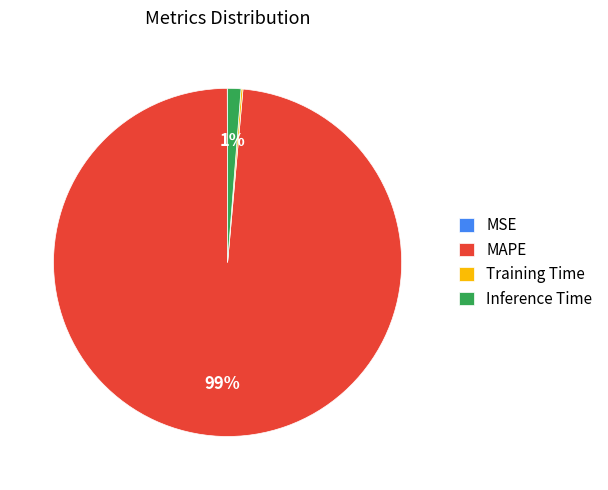

To the nearest percent, what is the average slice percentage?

25%